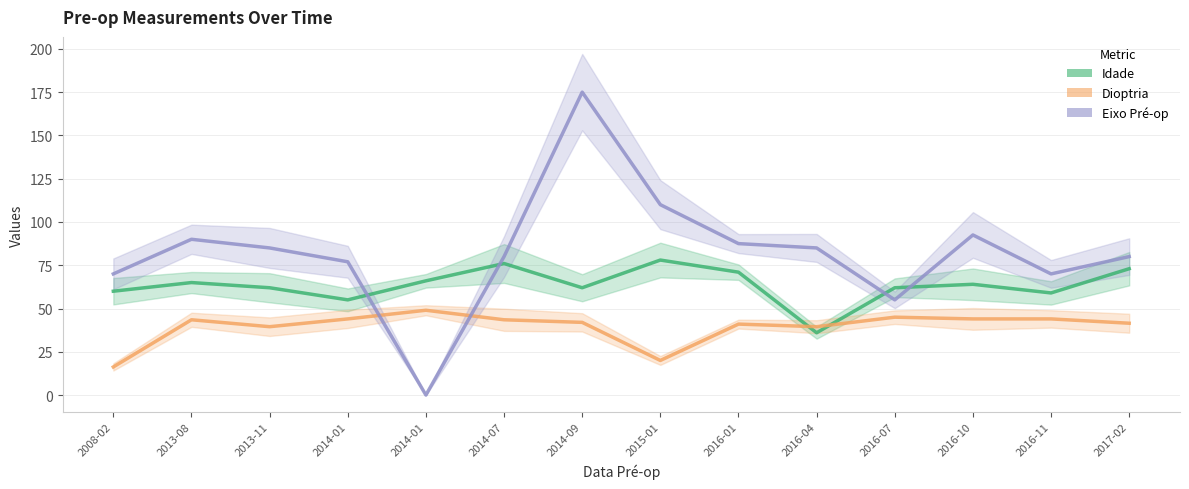

Between 2016-07 and 2014-01, which is larger?

2016-07